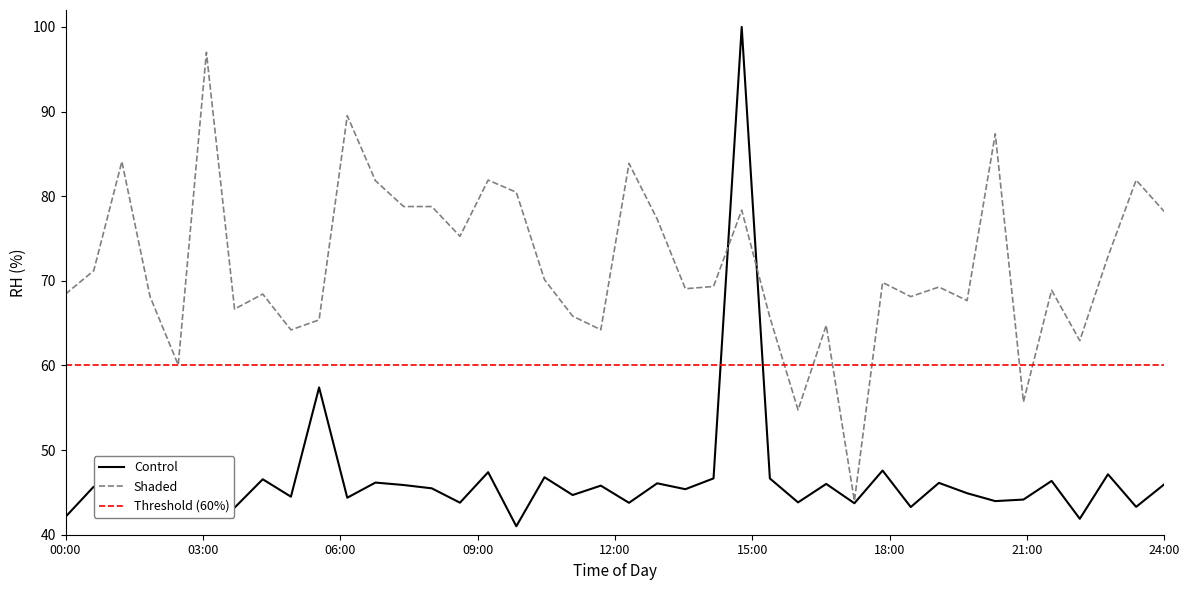

What is the lowest value of the Shaded series?

44.0